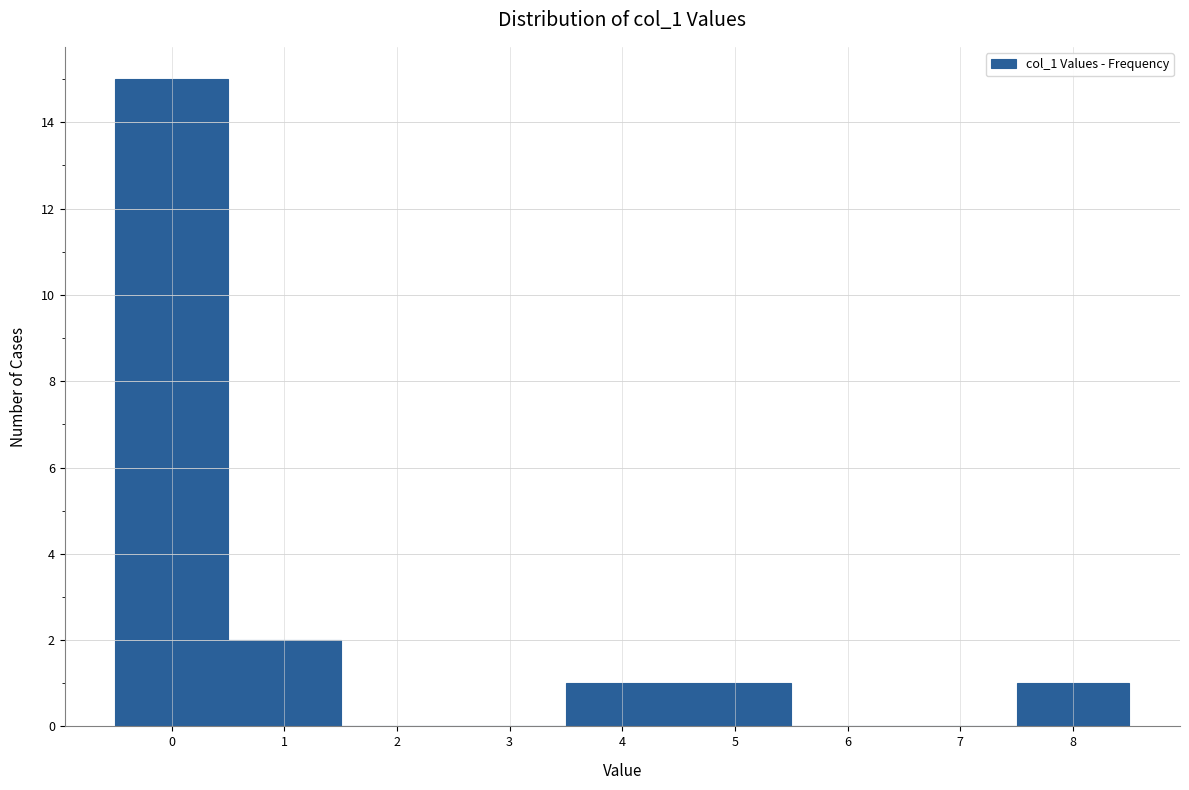

Which range on the x-axis has the tallest bar?

-0.5 to 0.5